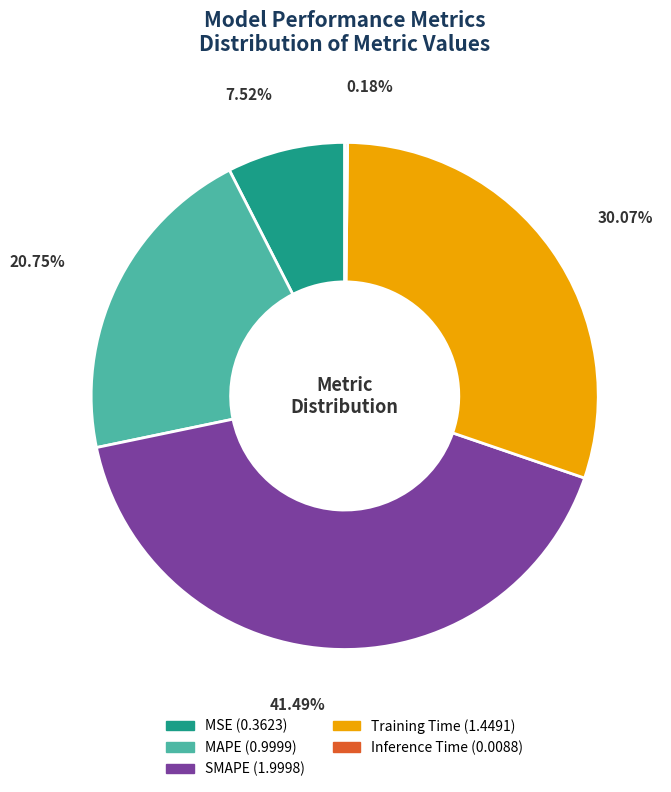

Is there any slice that represents more than half of the pie?

No